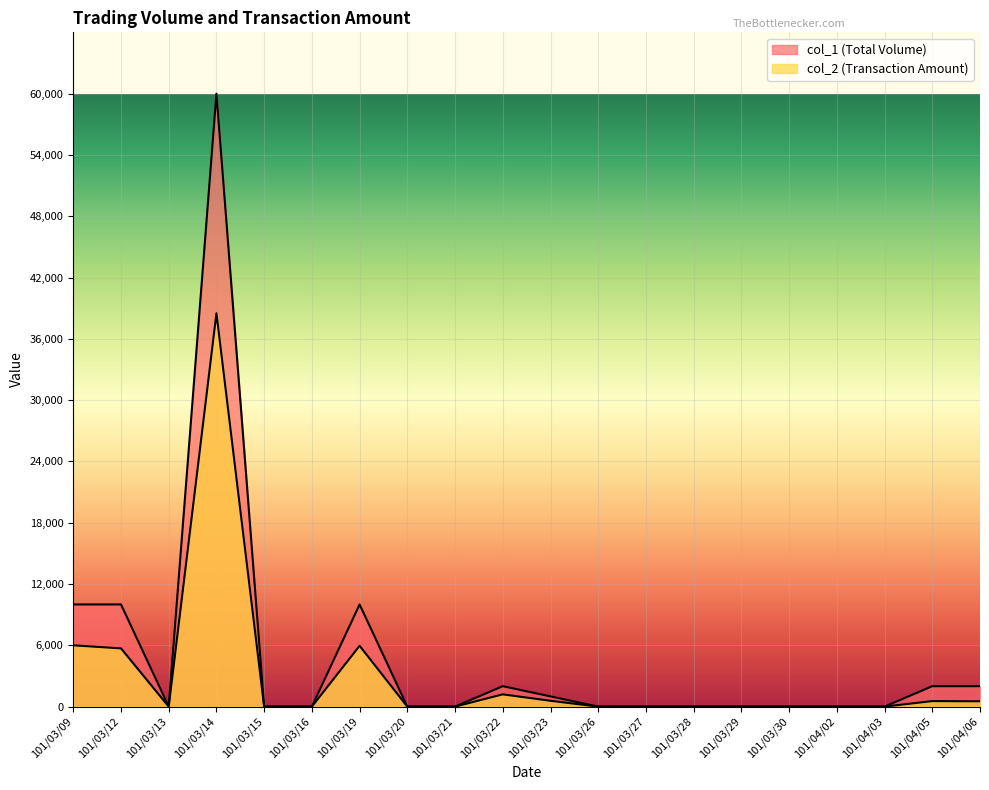

What is the label of the 14th point from the left?

101/03/28